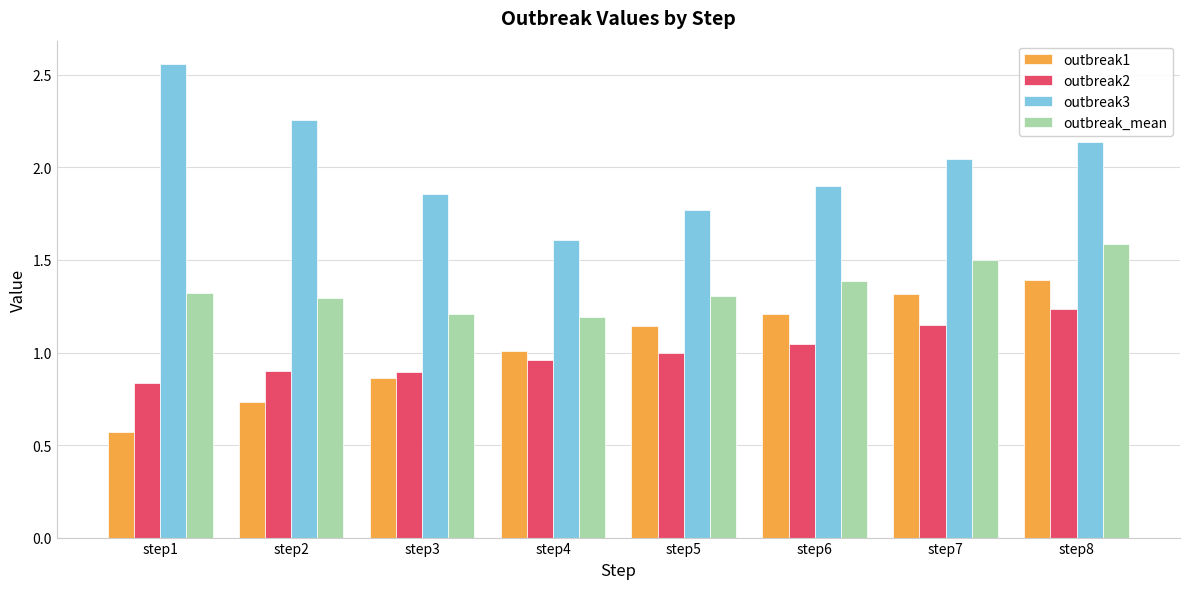

The outbreak_mean series shows 1.6 at step8. True or false?

True